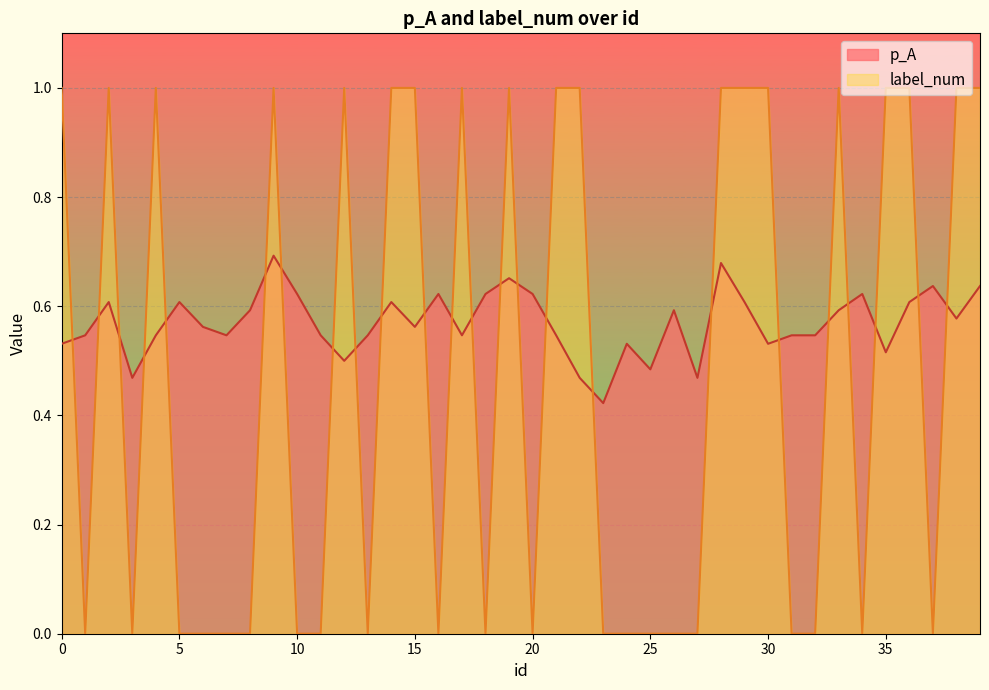

At which category is the sum across all series the highest?

9